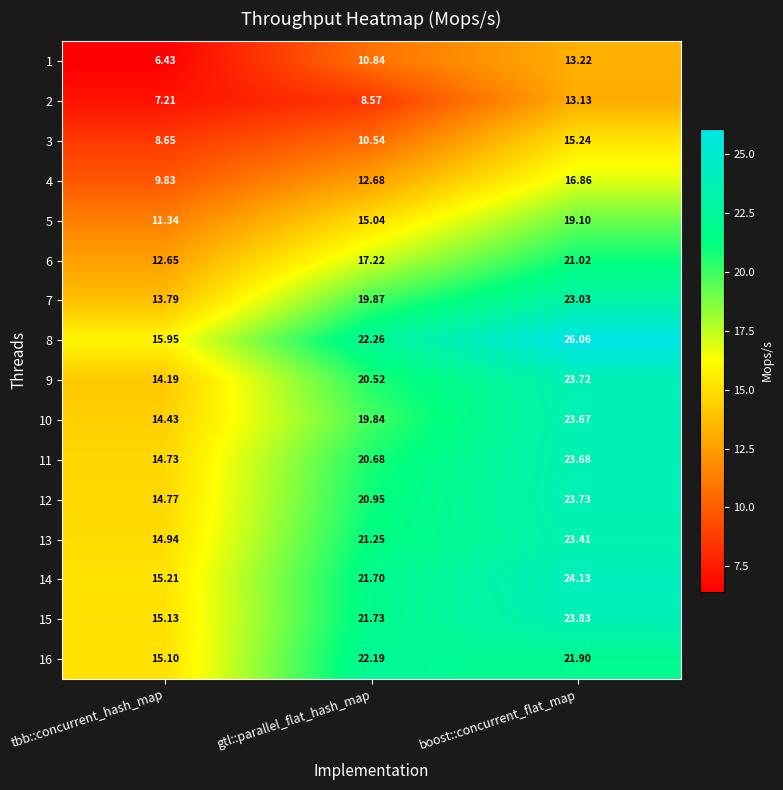

Which label corresponds to the largest value in the chart?

boost::concurrent_flat_map